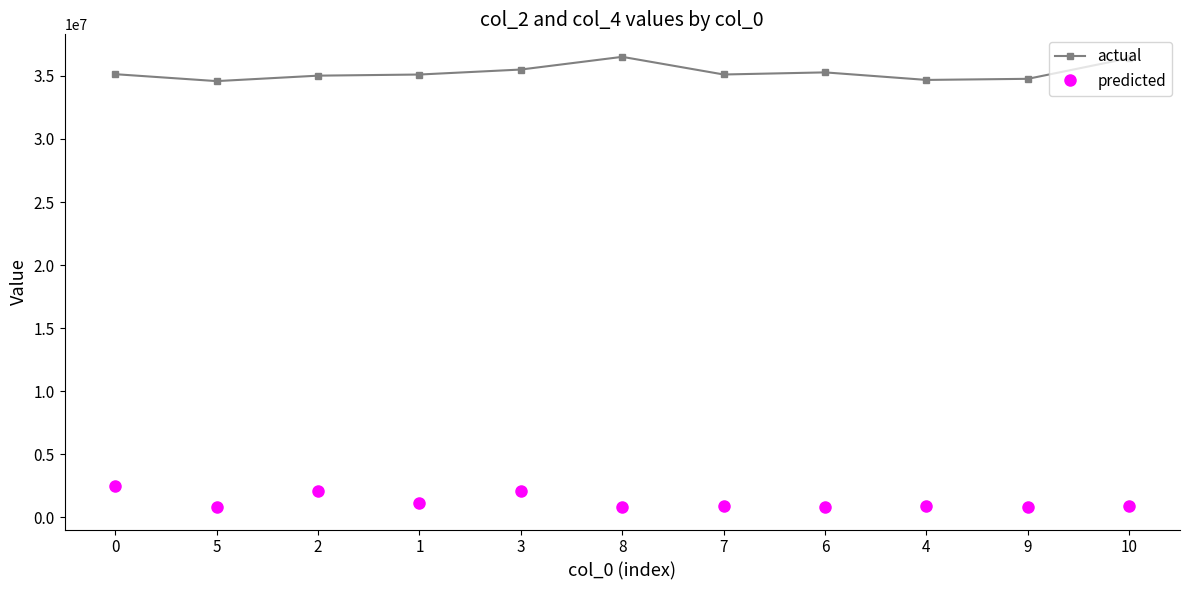

Rank the series by their maximum value, from lowest to highest.

predicted, actual